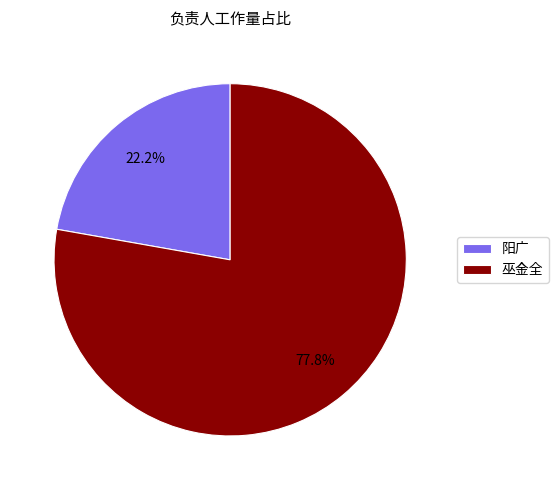

To the nearest percent, what portion does 巫金全 represent?

78%